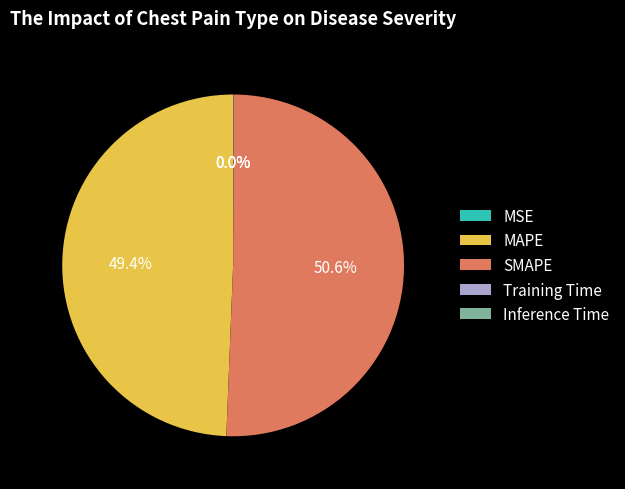

What percentage is NOT represented by MAPE?

50.6%